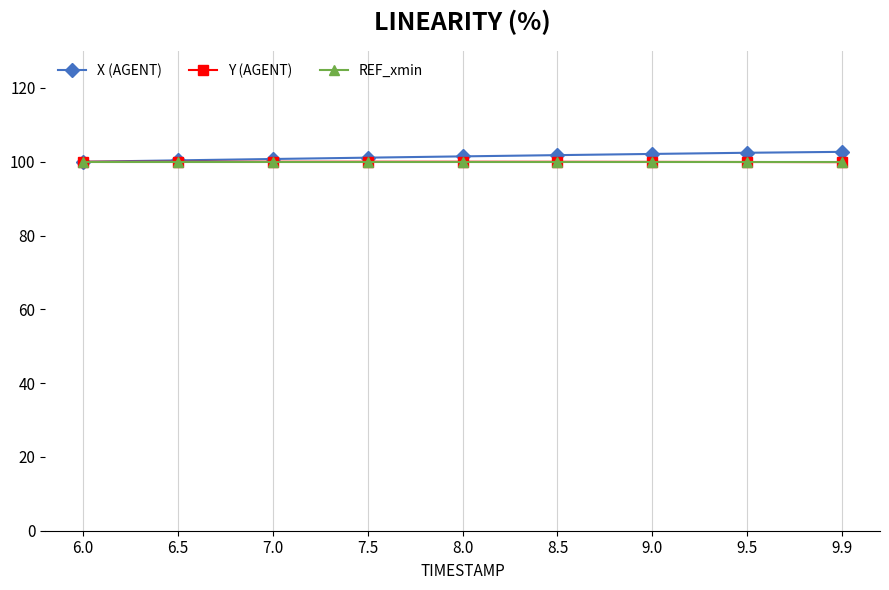

What is the spread (max minus min) of values at 8.0?

1.5